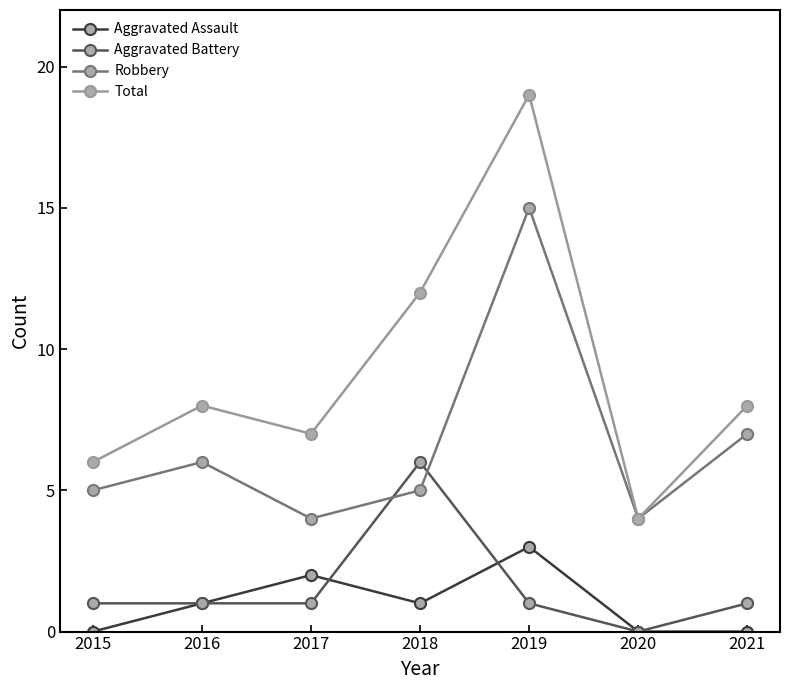

What is the average value of the Aggravated Battery series?

2